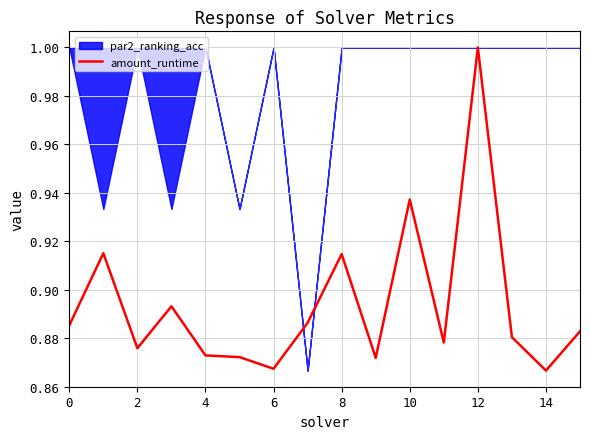

What is the difference between the maximum and minimum values?

0.1